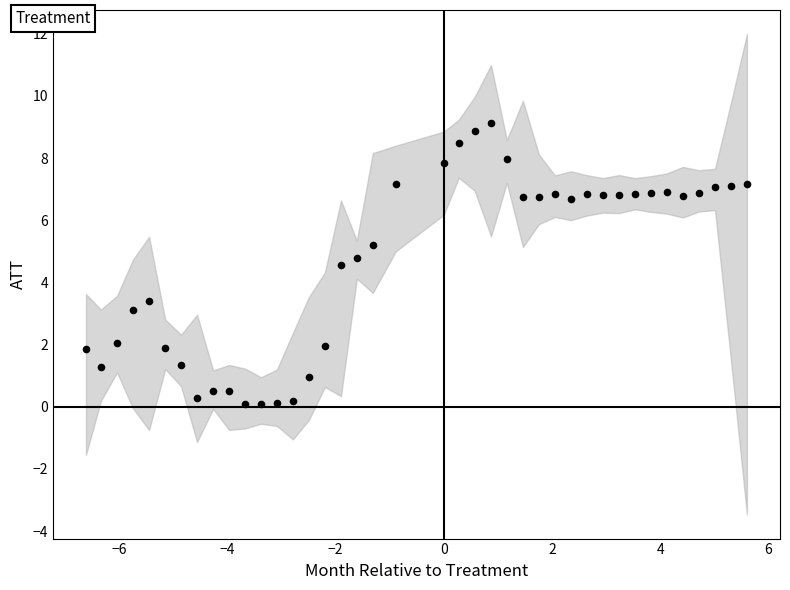

What is the range of X values (max minus min)?

12.2